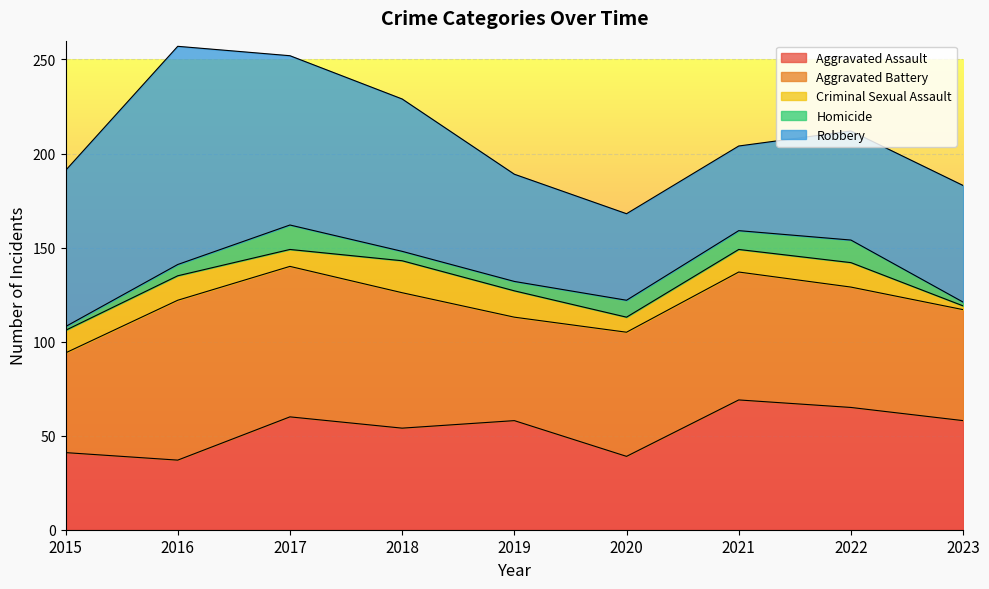

What is the maximum value for Aggravated Assault?

69